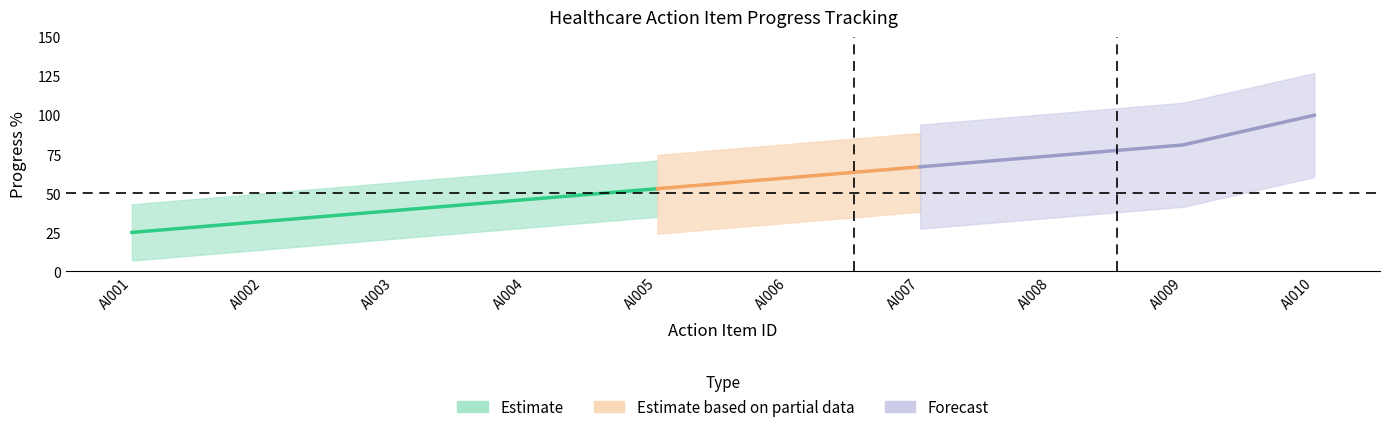

Which category has the lowest value across all series?

AI001